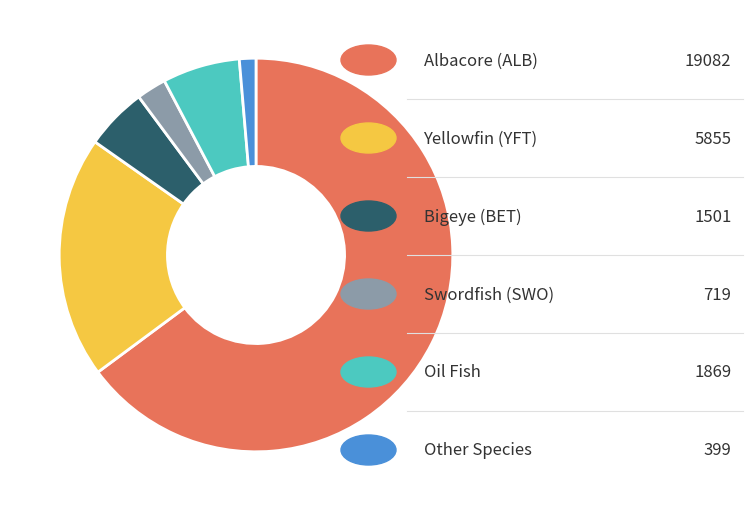

Is there a majority slice in this chart?

Yes